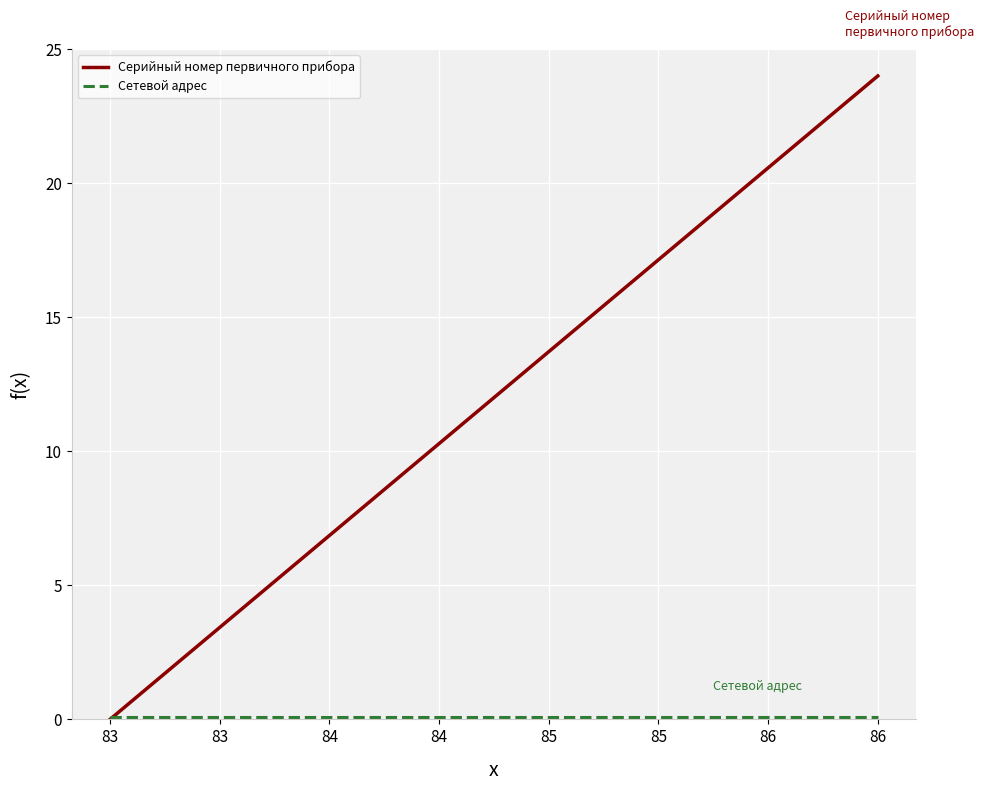

Which label corresponds to the smallest value in the chart?

83